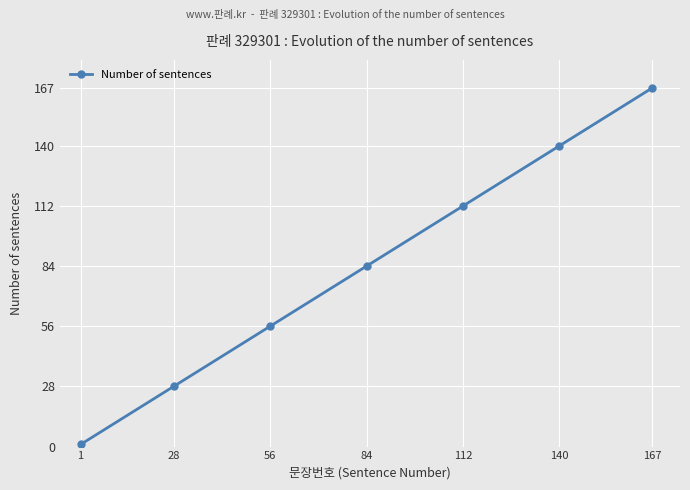

Which has a higher value, 1 or 56?

56